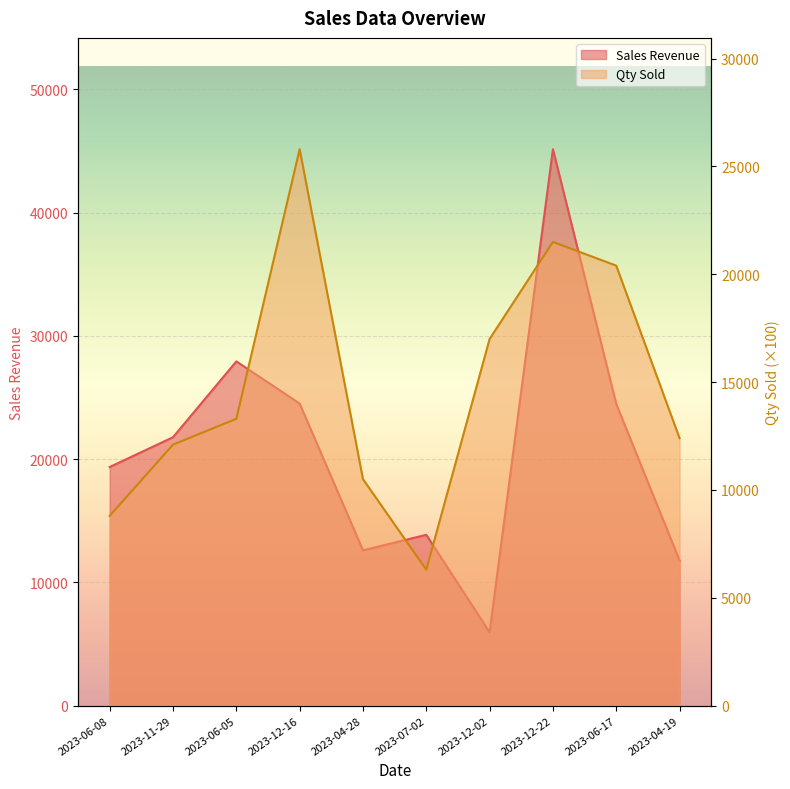

What is the spread (max minus min) of values at 2023-12-22?

23650